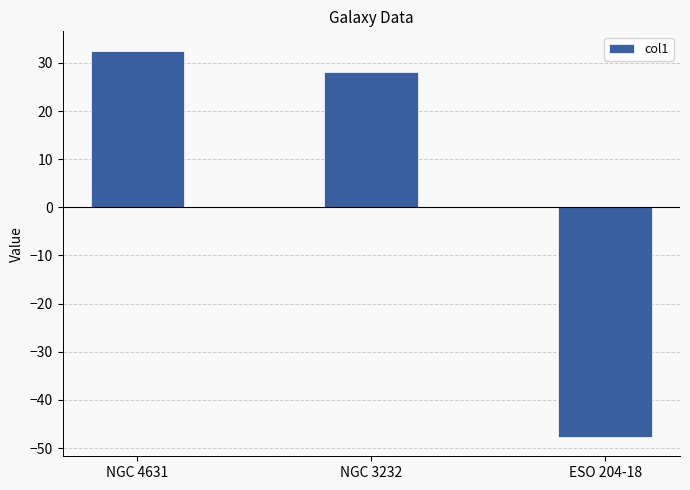

Reading left to right, what are all the values shown in this chart?

32.5	28.0	-47.7